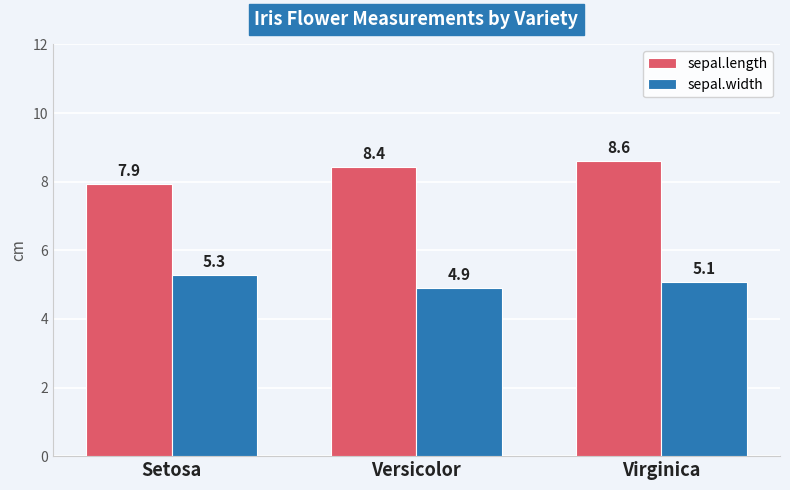

What is the sum of all sepal.width values?

15.3